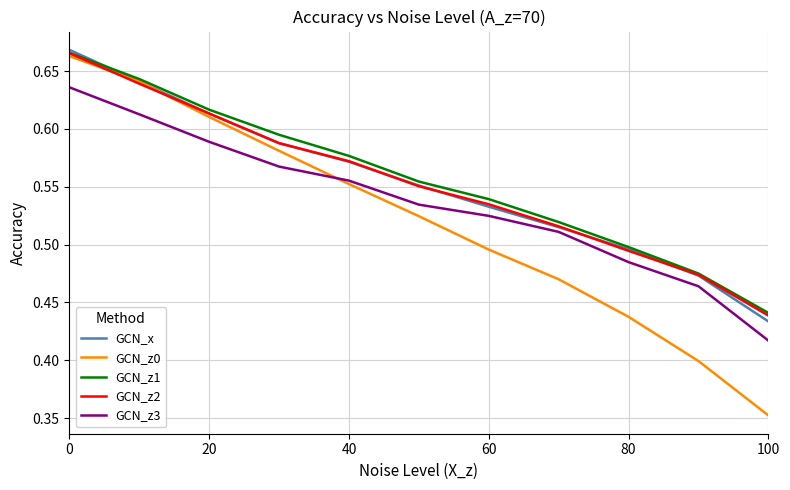

True or false: GCN_z1 and GCN_z3 intersect in this chart.

False